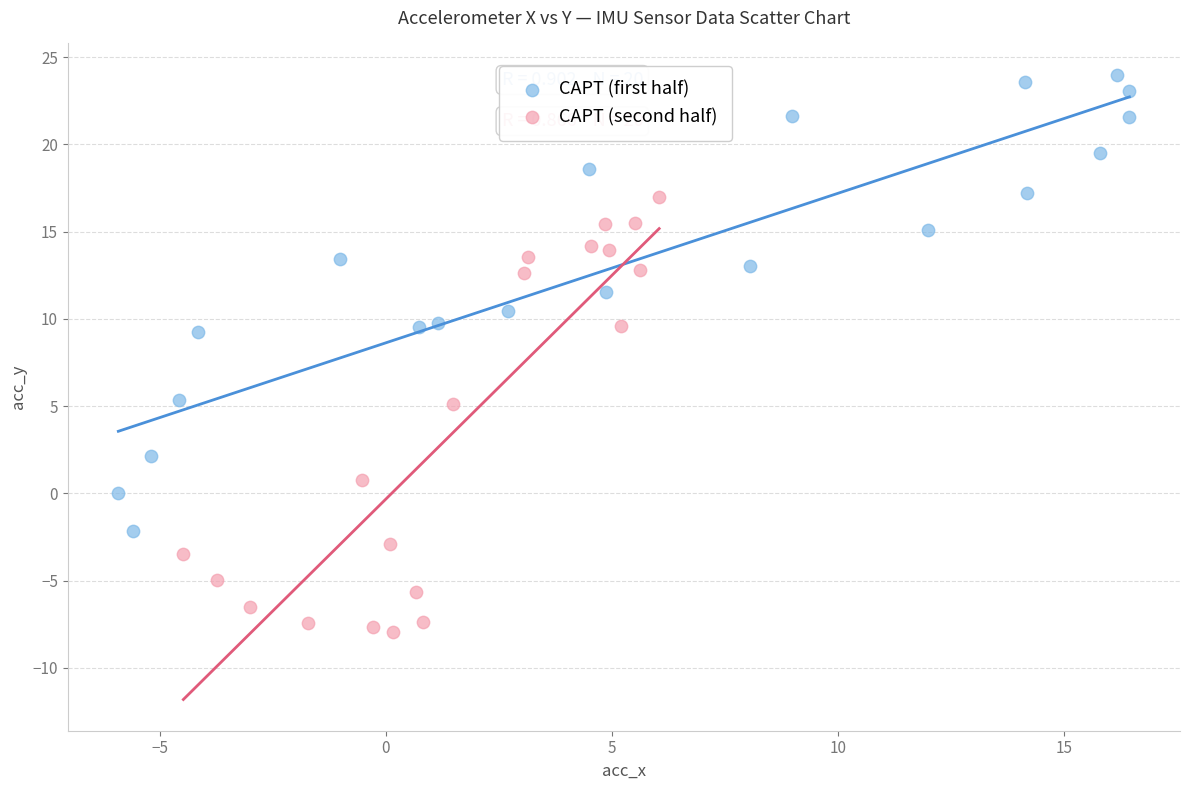

Which series reaches the maximum Y coordinate?

CAPT (first half)